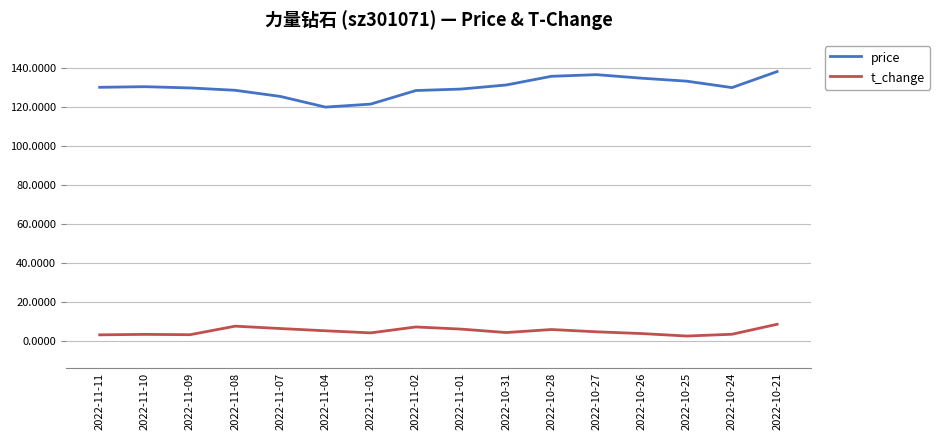

What is the difference between the highest and lowest values at 2022-11-10?

127.2